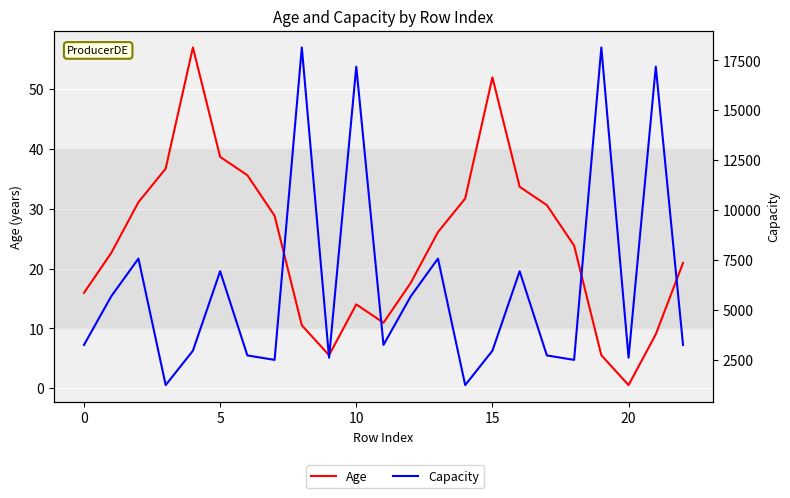

True or false: Capacity has more than 0 points higher than both neighbors.

True